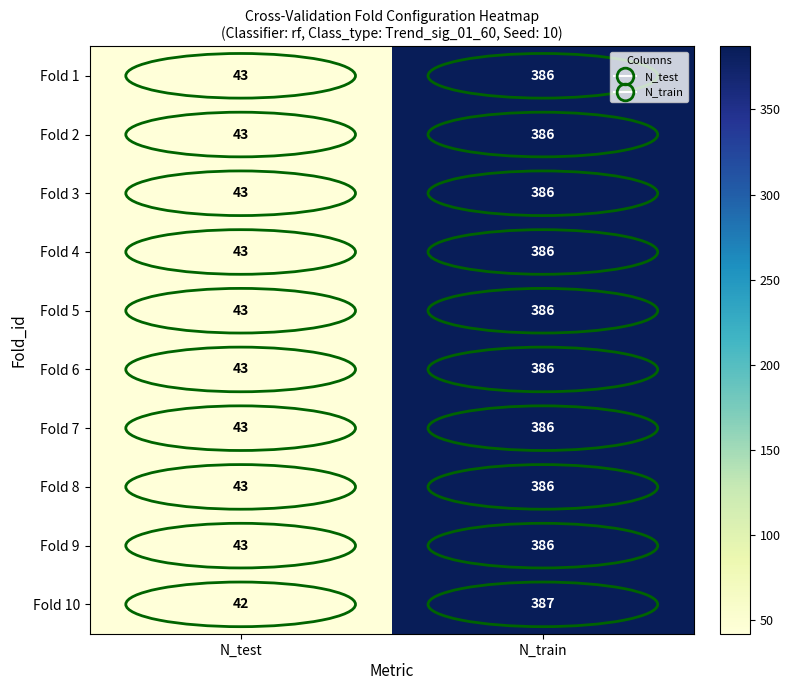

Between N_test and N_train, which series saw the biggest shift?

Fold 10